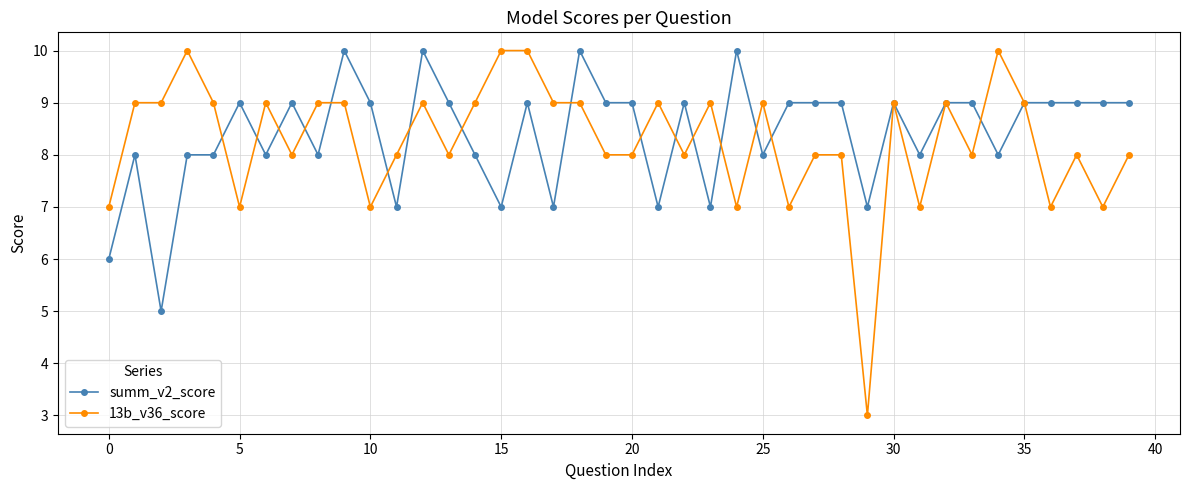

What is the value of the 13b_v36_score point at the 26th from the left?

9